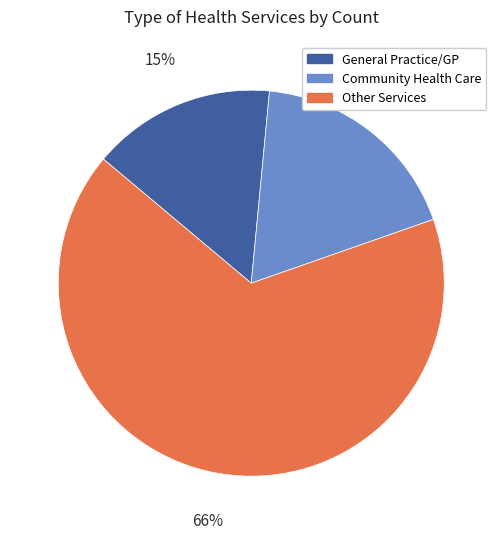

To the nearest percent, what portion does General Practice/GP represent?

15%